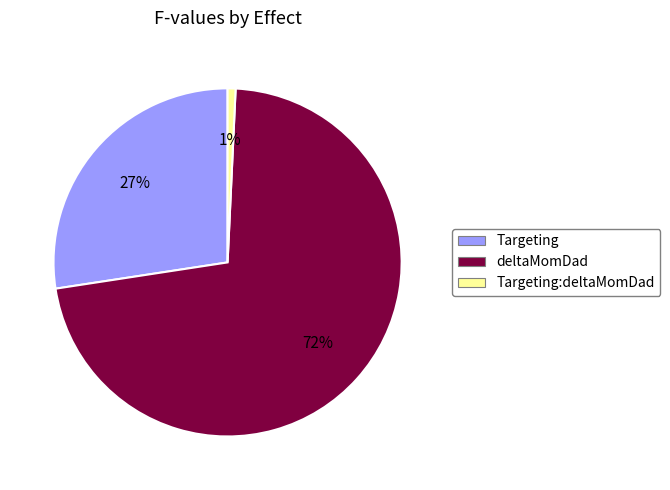

What is the largest slice in the pie chart?

deltaMomDad